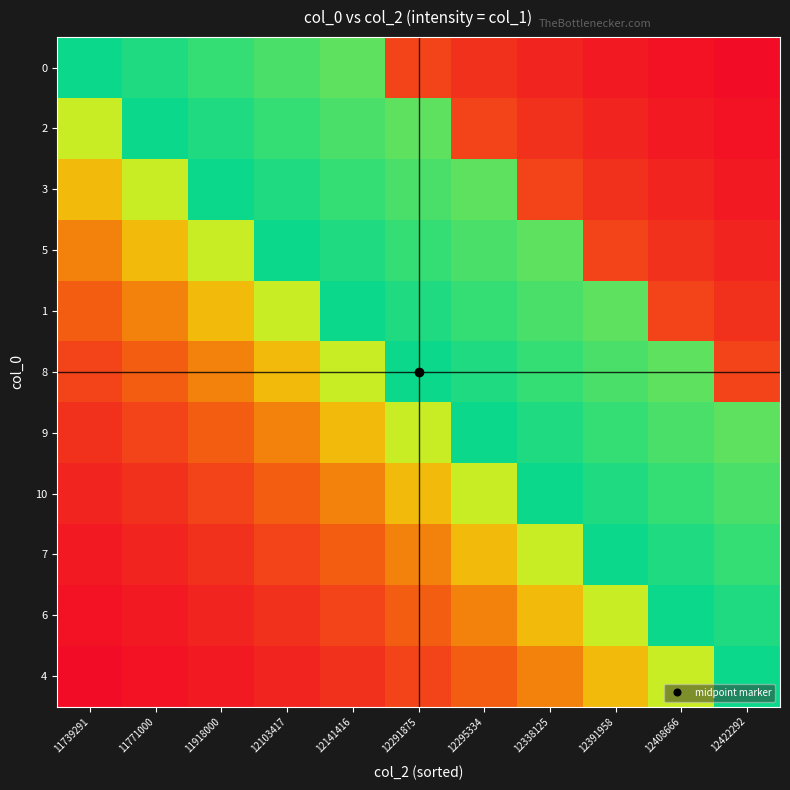

What is the spread (max minus min) of values at 12338125?

0.9